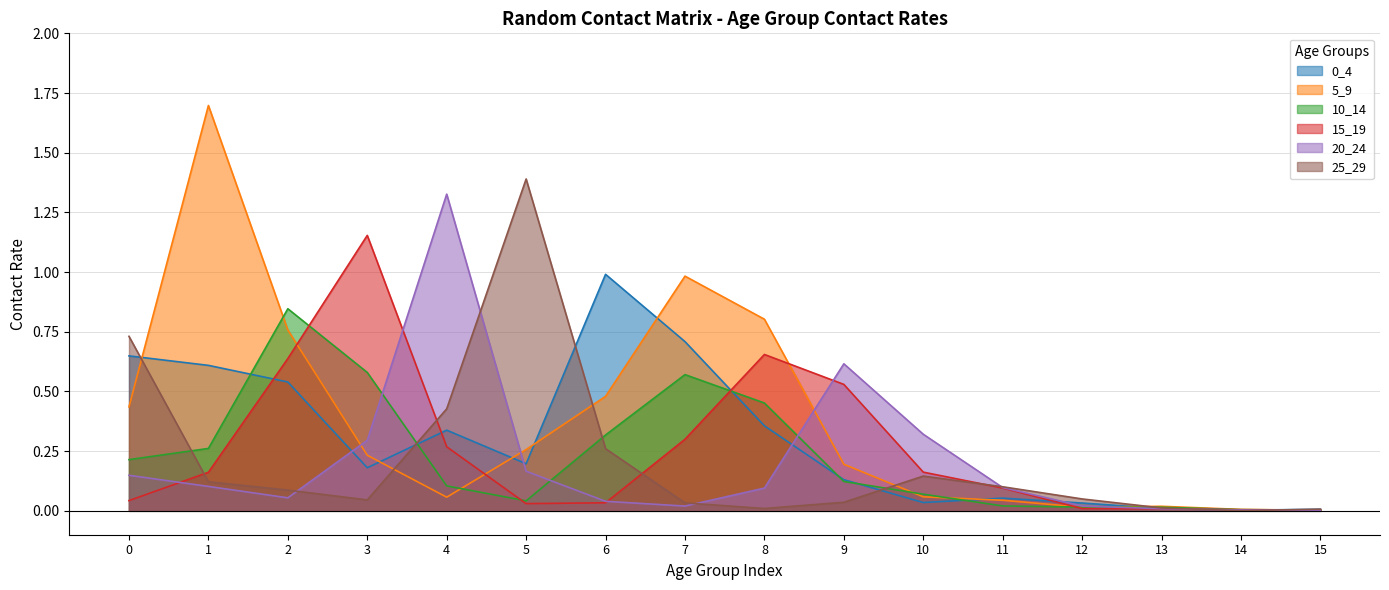

What is the sum of all 0_4 values?

4.8